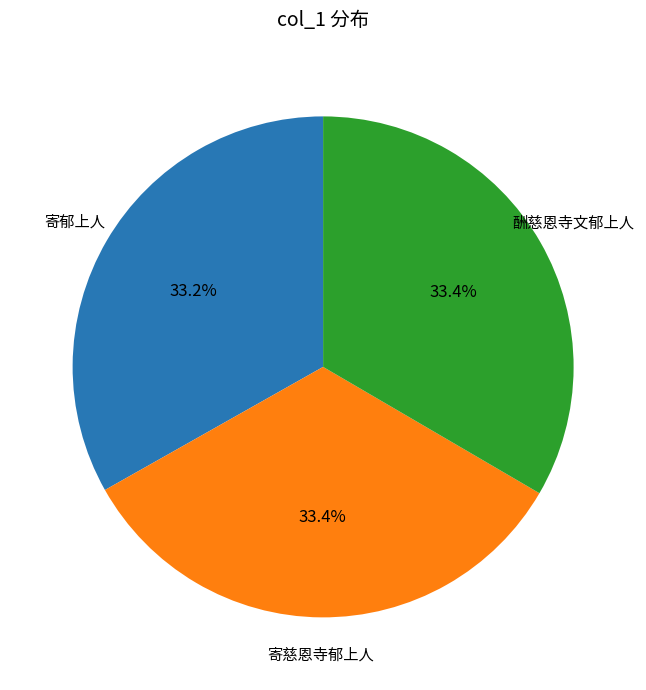

Does any single category account for the majority?

No